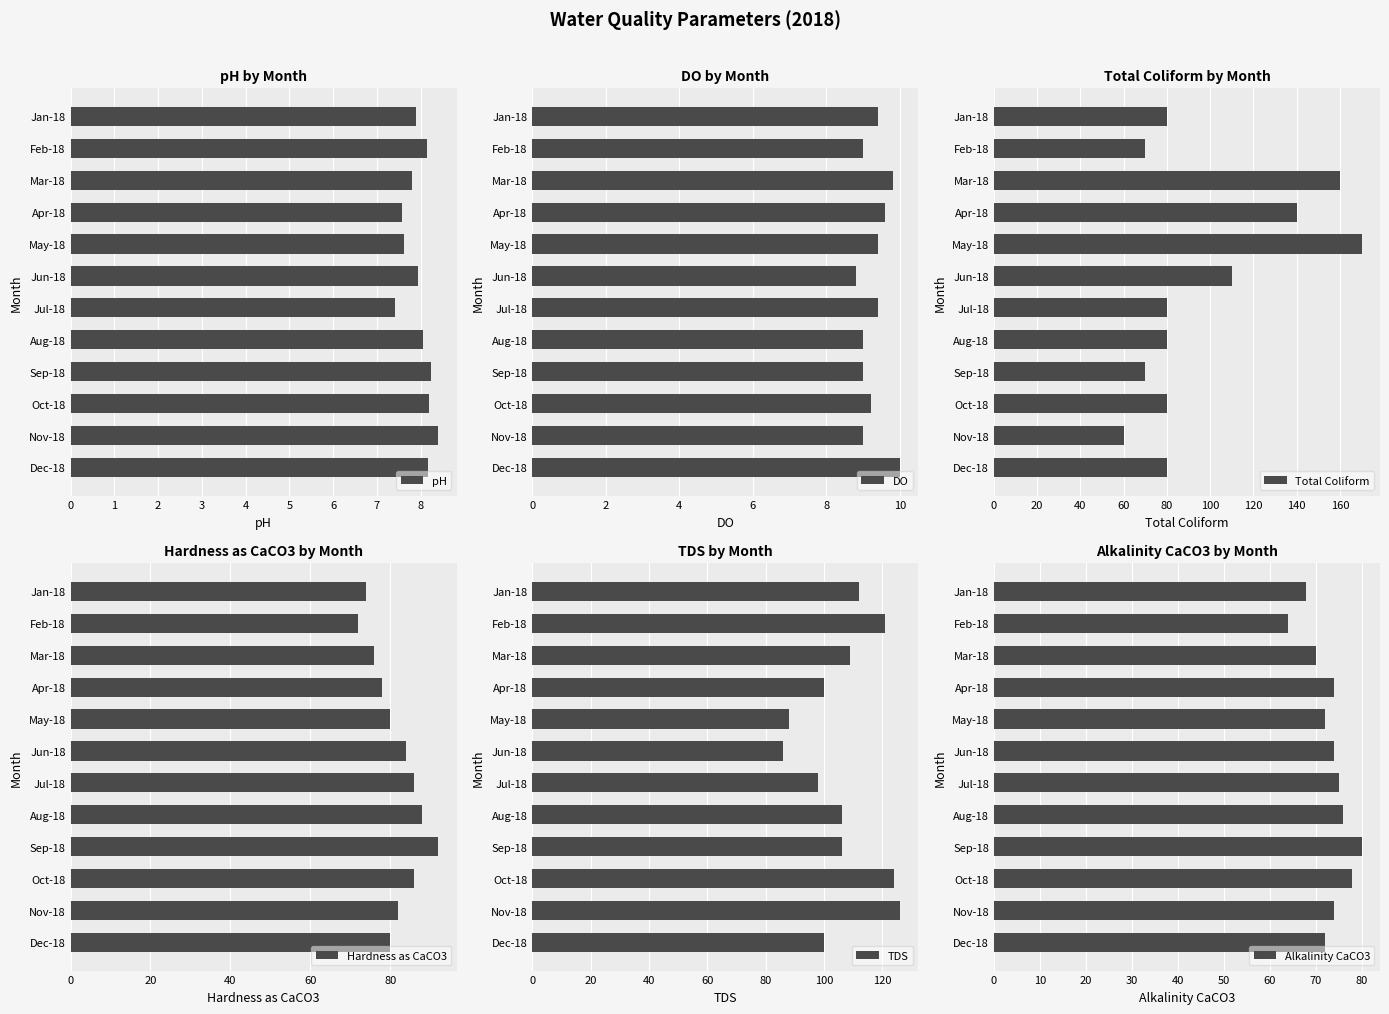

Which series has the largest total across all categories?

TDS